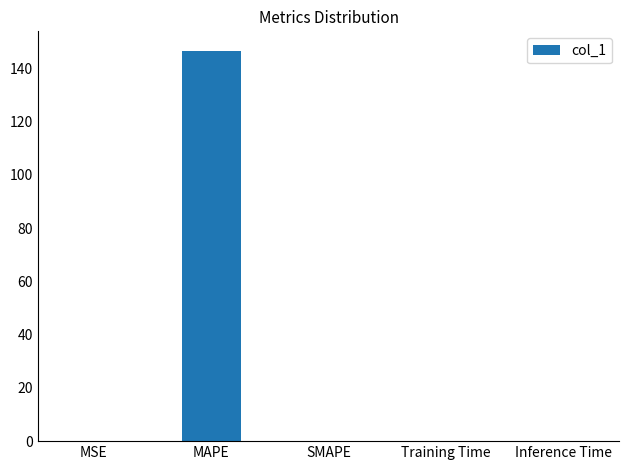

Which has a higher value, SMAPE or MAPE?

MAPE